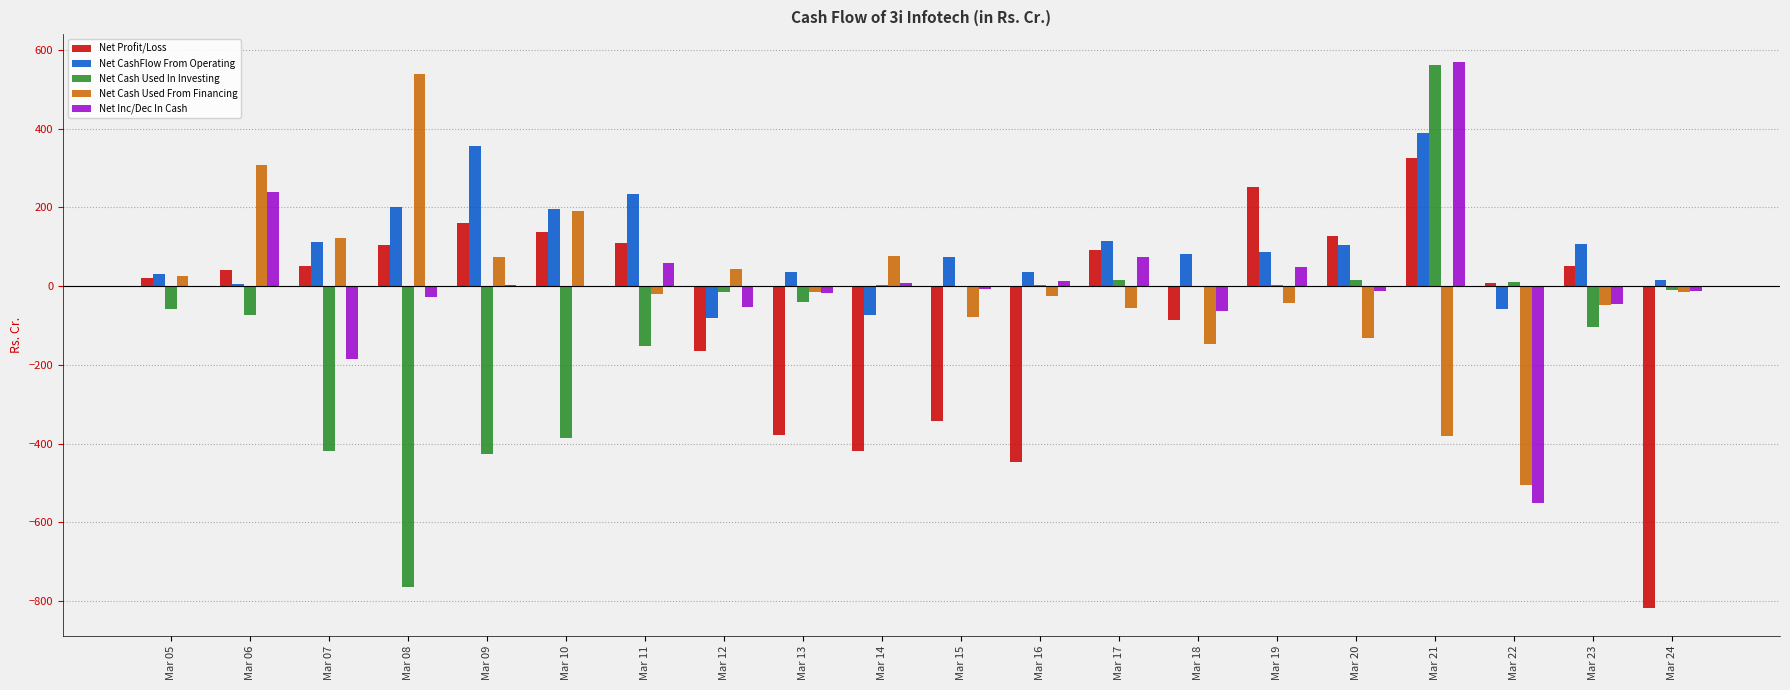

Which category has the highest value across all series?

Mar 21